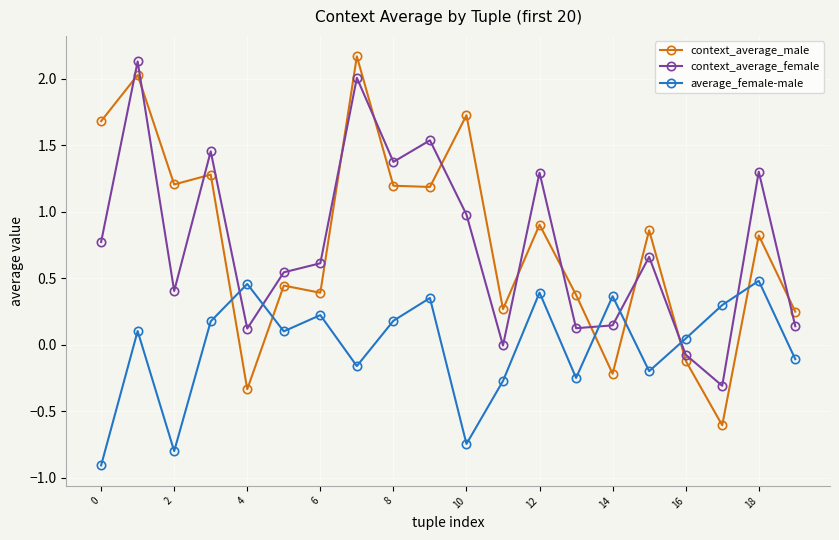

Which series ends up on top after the final intersection of context_average_female and context_average_male?

context_average_male